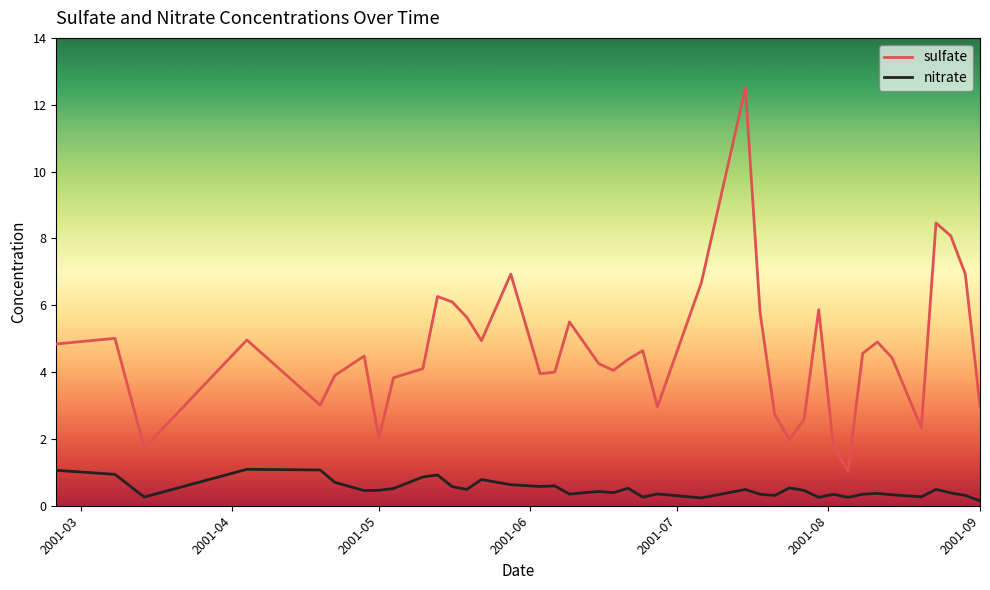

Which series has the largest range (max minus min)?

sulfate